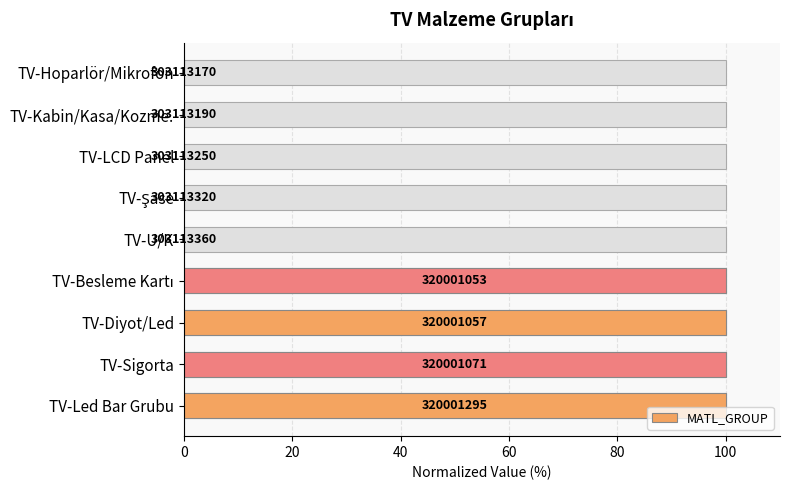

Is it true that the value at TV-Led Bar Grubu is 42.1?

False